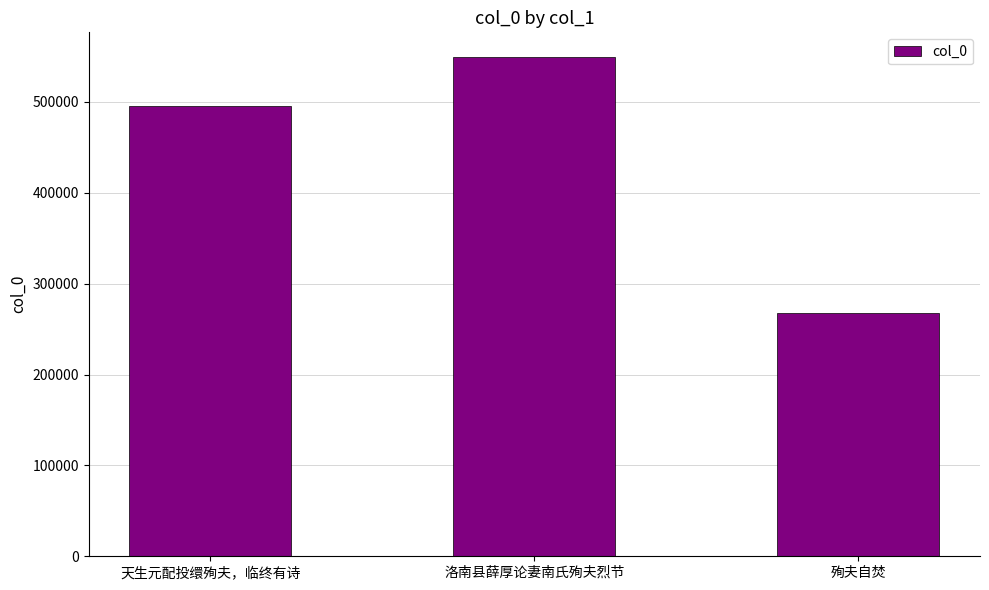

Are the bars horizontal?

No